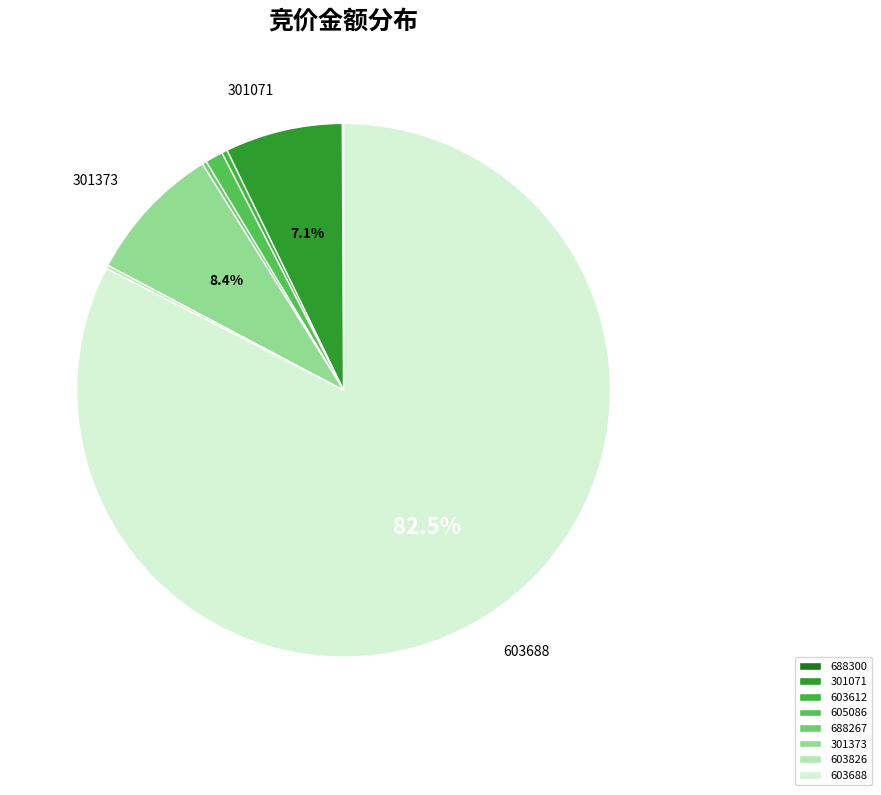

What is the total percentage of 688300 and 603826?

0.3%